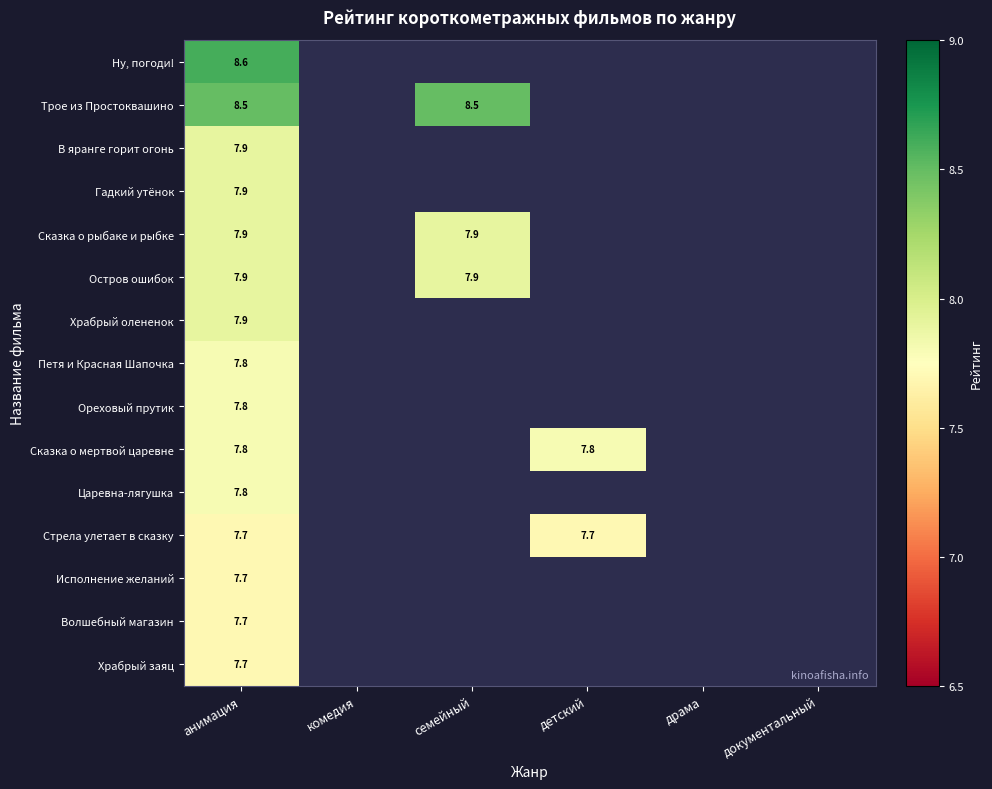

The Ореховый прутик series shows 5.3 at анимация. True or false?

False